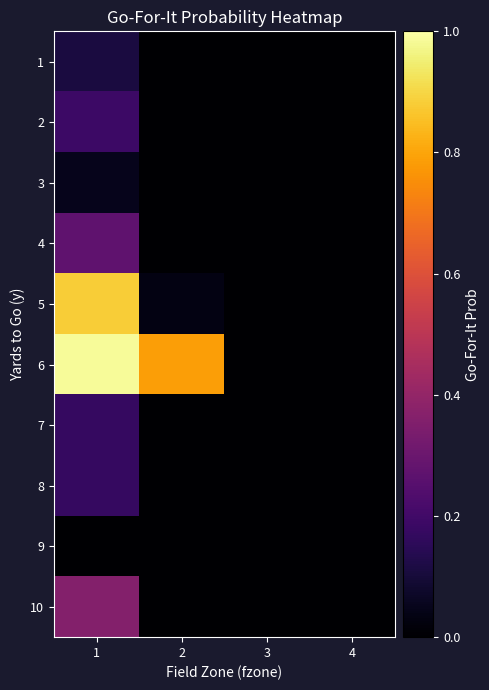

List the series in order of their peak value, highest first.

6, 5, 10, 4, 2, 8, 7, 1, 3, 9